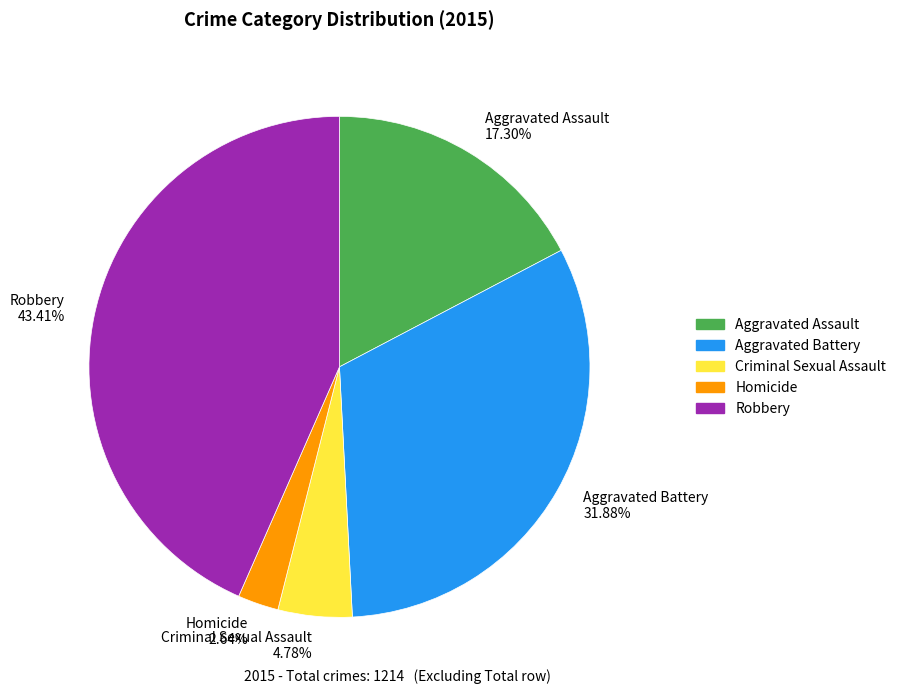

True or false: Homicide accounts for 12% of the total.

False